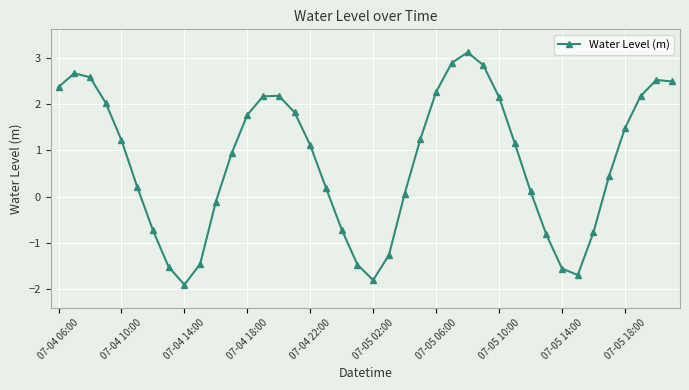

Reading left to right, transcribe all the data shown in this chart.

2.4	2.7	2.6	2.0	1.2	0.2	-0.7	-1.5	-1.9	-1.5	-0.1	0.9	1.8	2.2	2.2	1.8	1.1	0.2	-0.7	-1.5	-1.8	-1.3	0.1	1.2	2.3	2.9	3.1	2.8	2.2	1.2	0.1	-0.8	-1.6	-1.7	-0.8	0.5	1.5	2.2	2.5	2.5